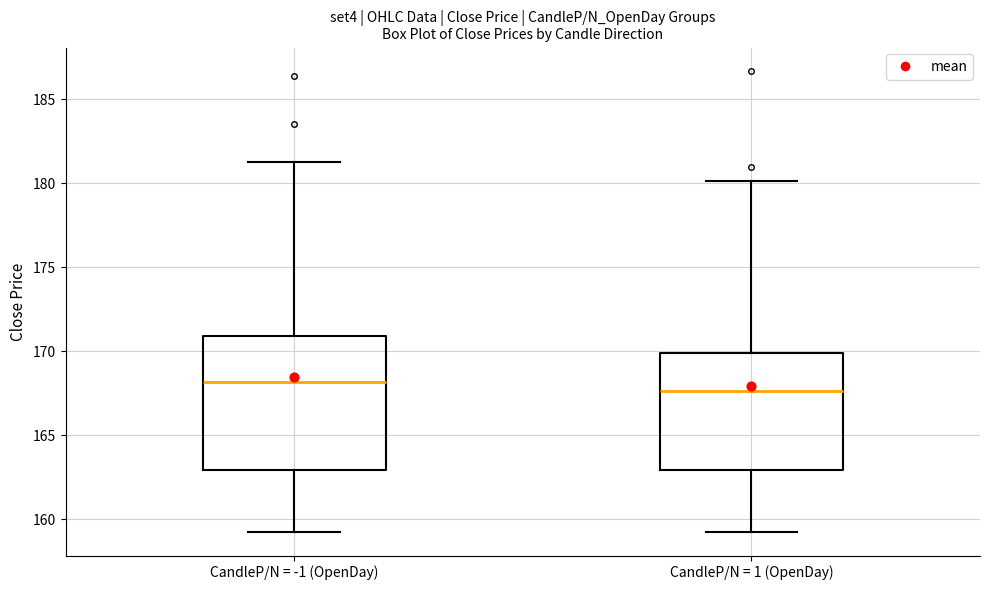

Where does the median line of the box for CandleP/N = -1 (OpenDay) sit on the y-axis? The values are not printed on the chart, so give them approximately, as read against the axis.

168.0